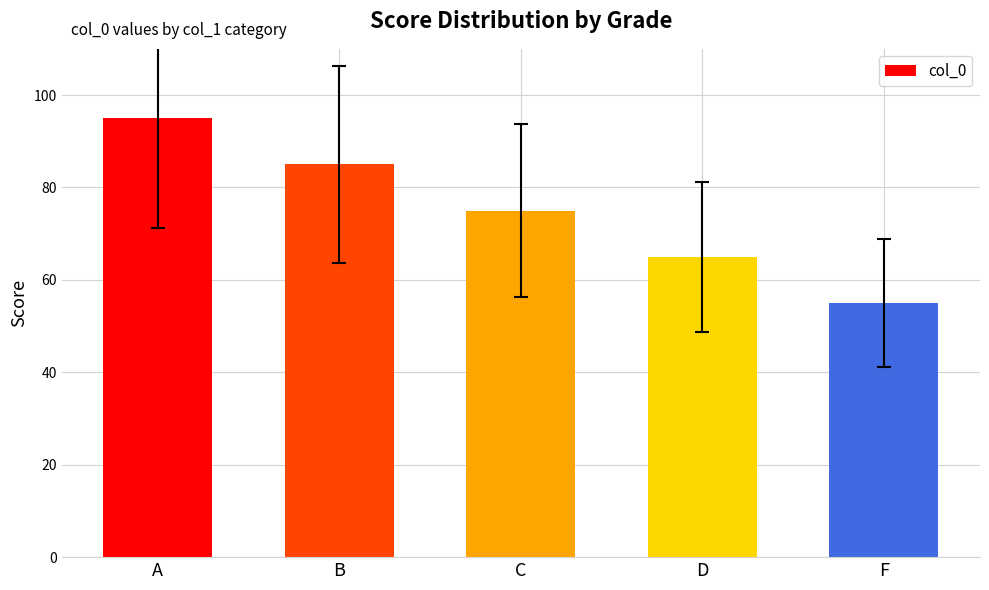

What is the label of the 3rd bar from the right?

C